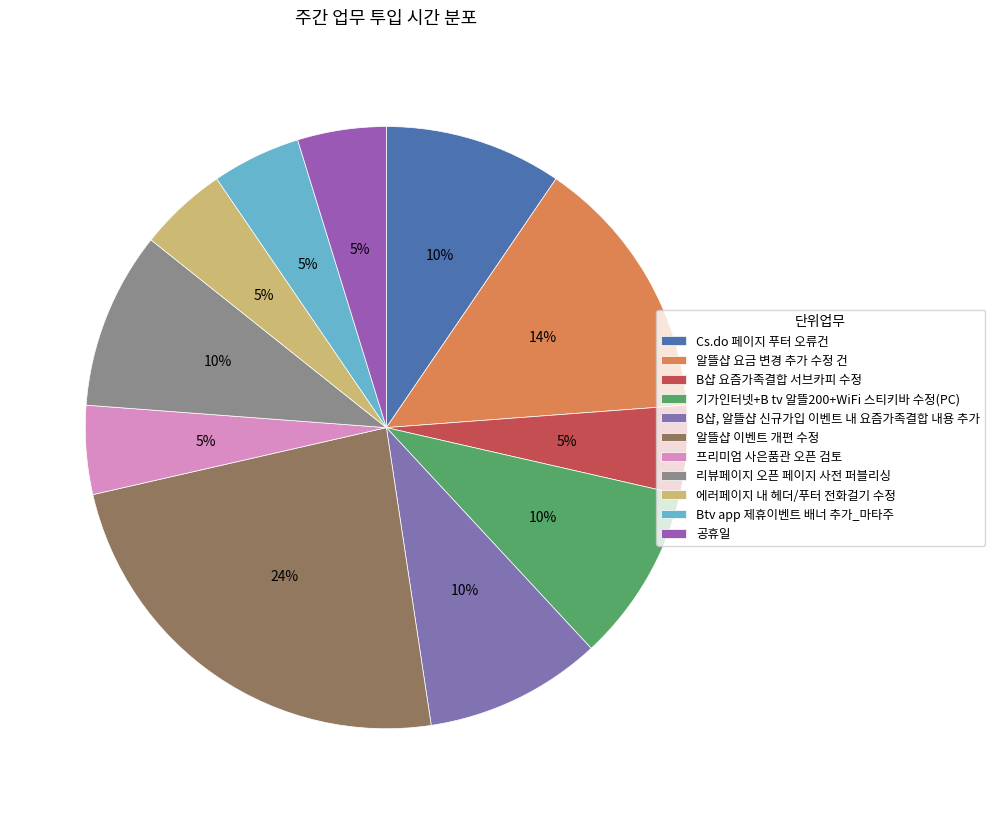

Is it true that 리뷰페이지 오픈 페이지 사전 퍼블리싱 is 10% of the pie?

True